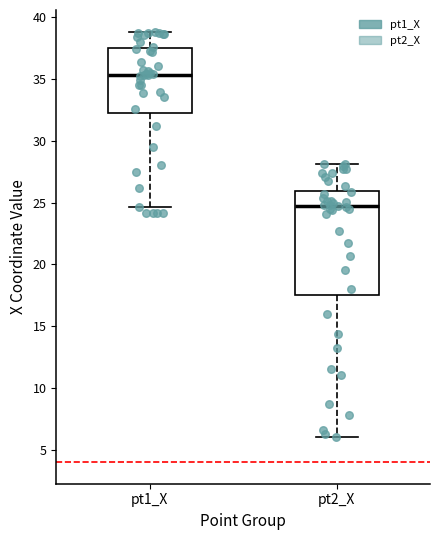

Which box's median line is the lowest?

pt2_X